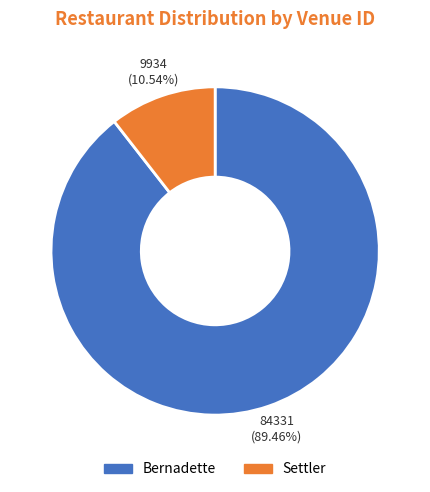

To the nearest percent, what is the difference between the Bernadette and Settler slice percentages?

79%